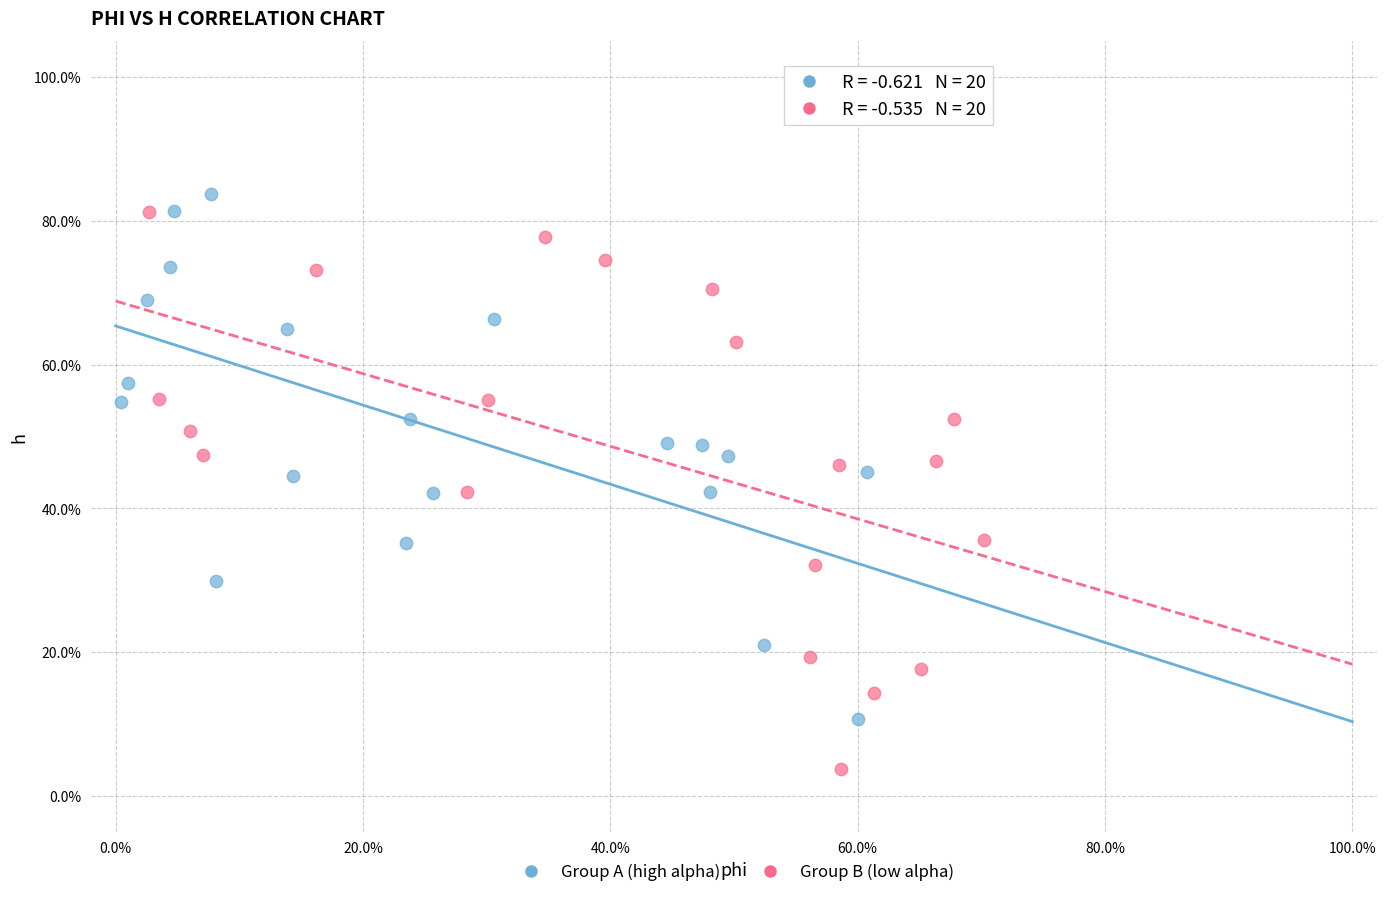

Which series has the largest Y range (max minus min)?

Group B (low alpha)